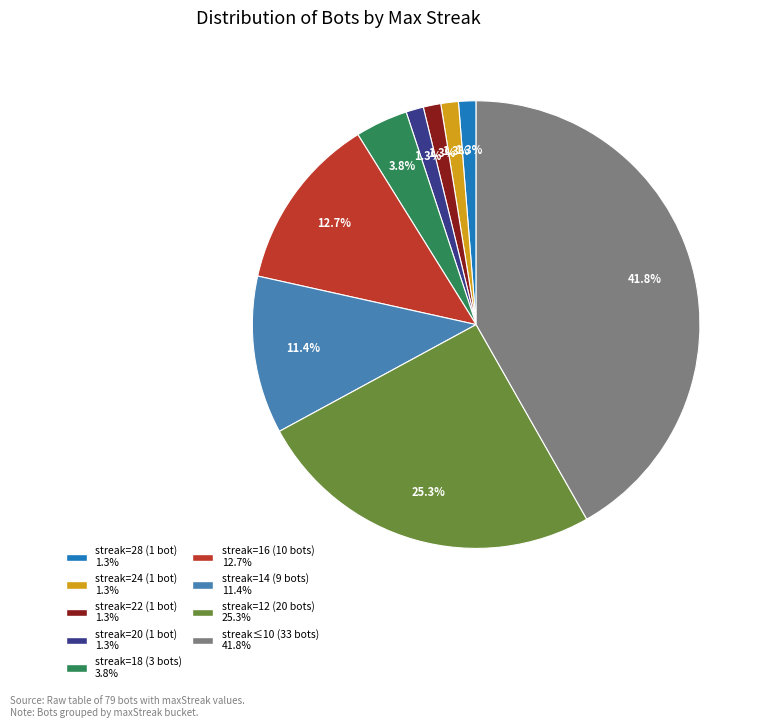

Is there any slice that represents more than half of the pie?

No